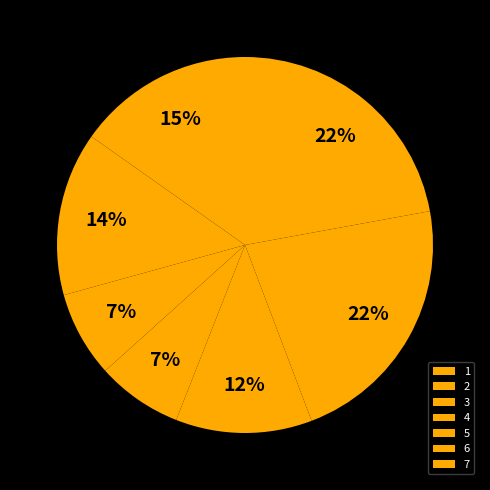

Count the number of slices in the pie.

7